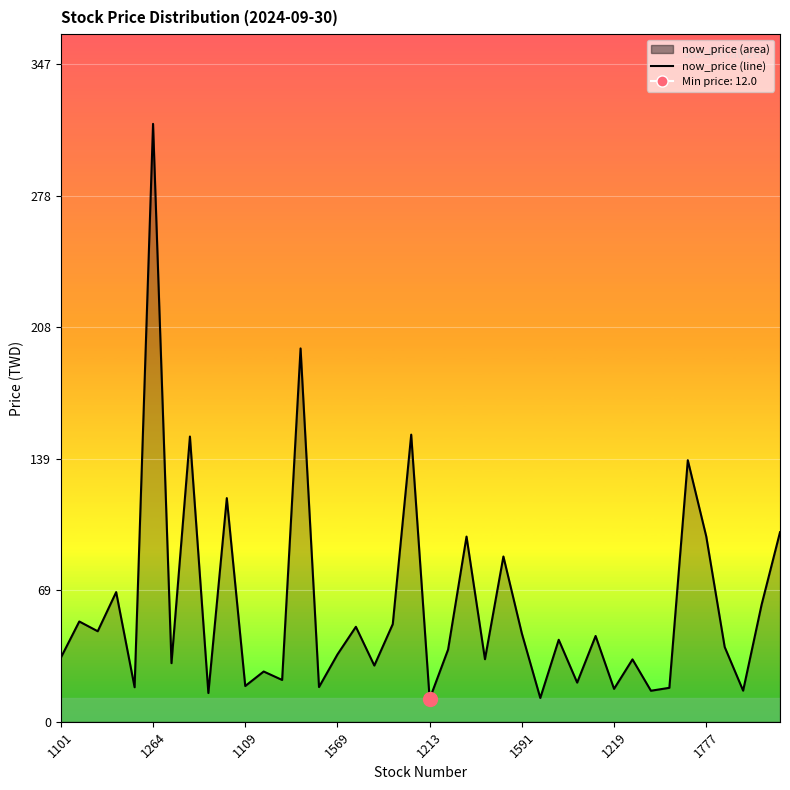

What is the difference between the maximum and minimum values?

303.5